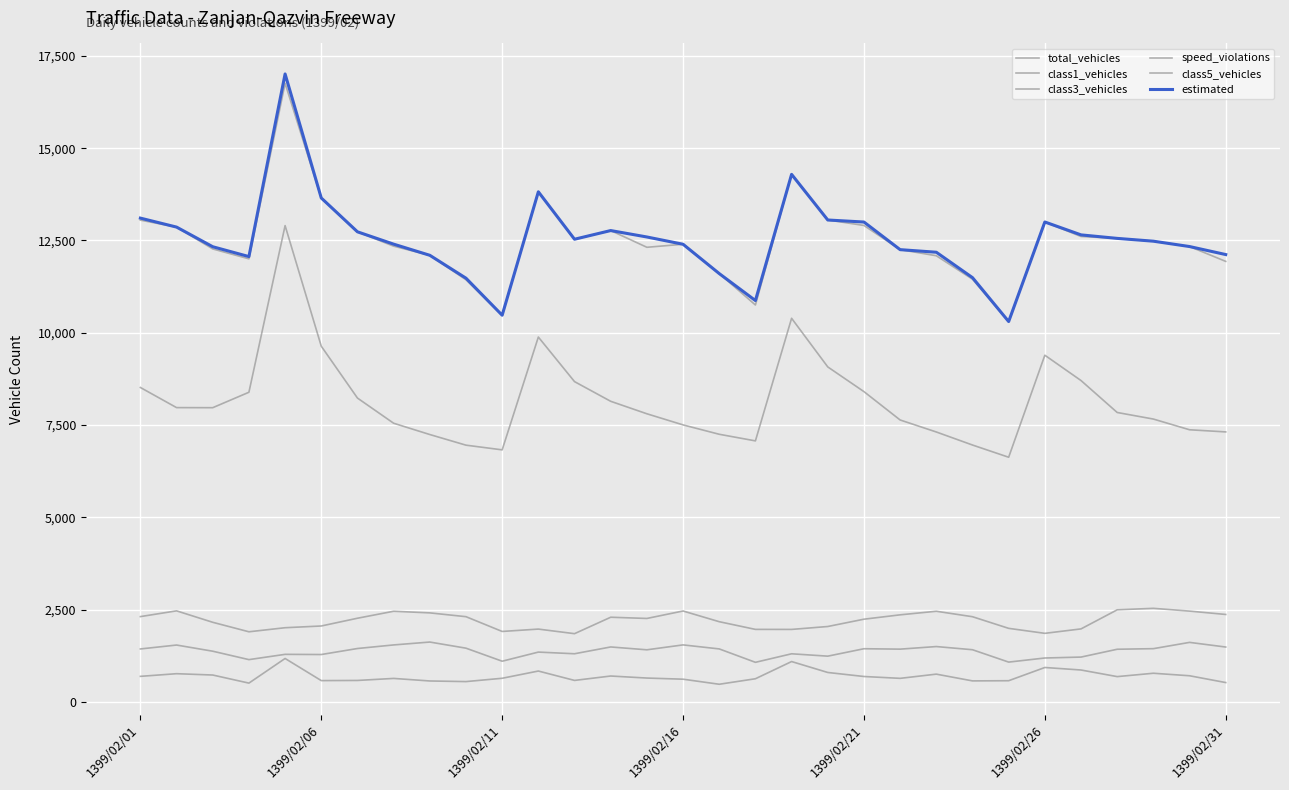

Rank the categories by class3_vehicles value from highest to lowest.

8, 29, 15, 7, 1399/02/06, 22, 13, 30, 9, 1399/02/31, 28, 20, 16, 1399/02/01, 21, 27, 23, 14, 1399/02/11, 11, 12, 18, 1399/02/21, 1399/02/26, 19, 26, 25, 1399/02/16, 10, 24, 17